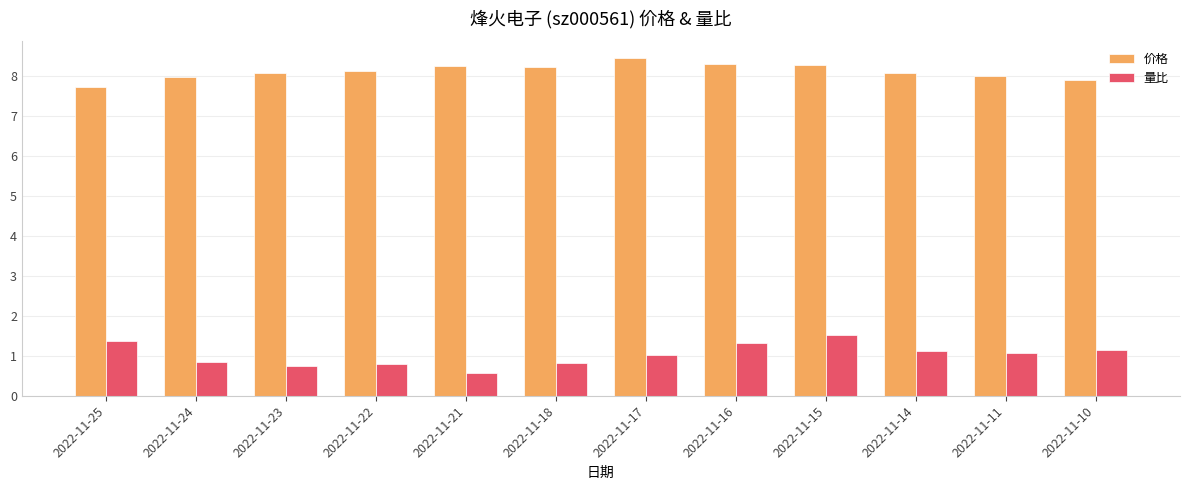

Is it true that 量比 equals 2.2 at 2022-11-15?

False